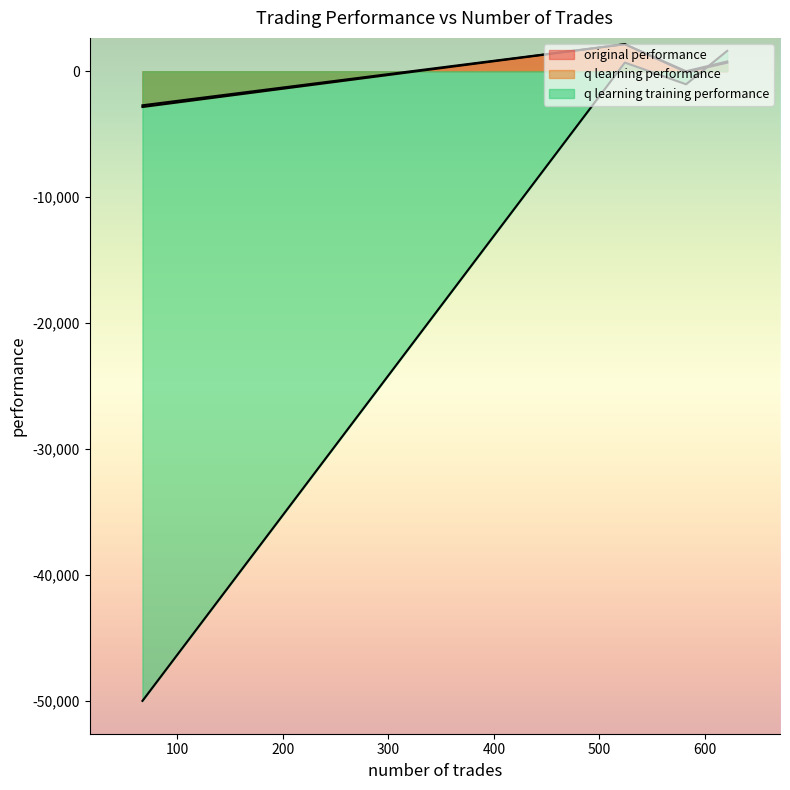

Rank the categories by q learning performance value from lowest to highest.

67, 582, 621, 524